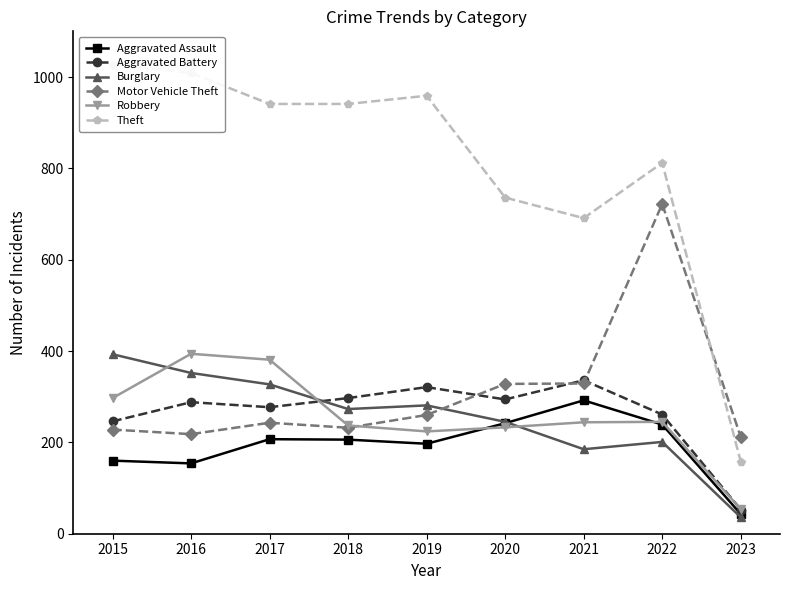

How many interior local valleys does the Robbery series have?

1